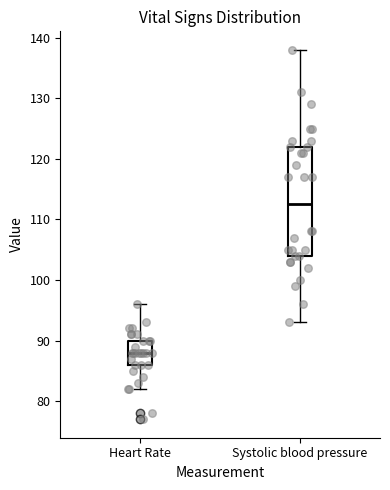

Reading left to right, read every box against the y-axis: the position of its median line, the range the box covers, and the ends of its whiskers. The values are not printed on the chart, so give them approximately, as read against the axis.

Heart Rate: median 88, box 86 to 90, whiskers 82 to 96
Systolic blood pressure: median 113, box 104 to 122, whiskers 93 to 138